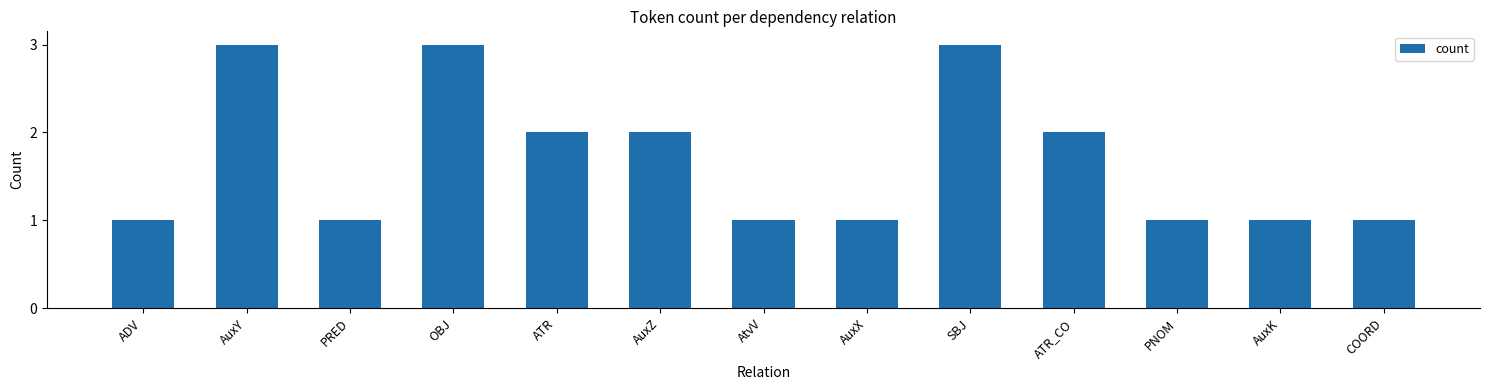

How many distinct data groups are displayed?

1